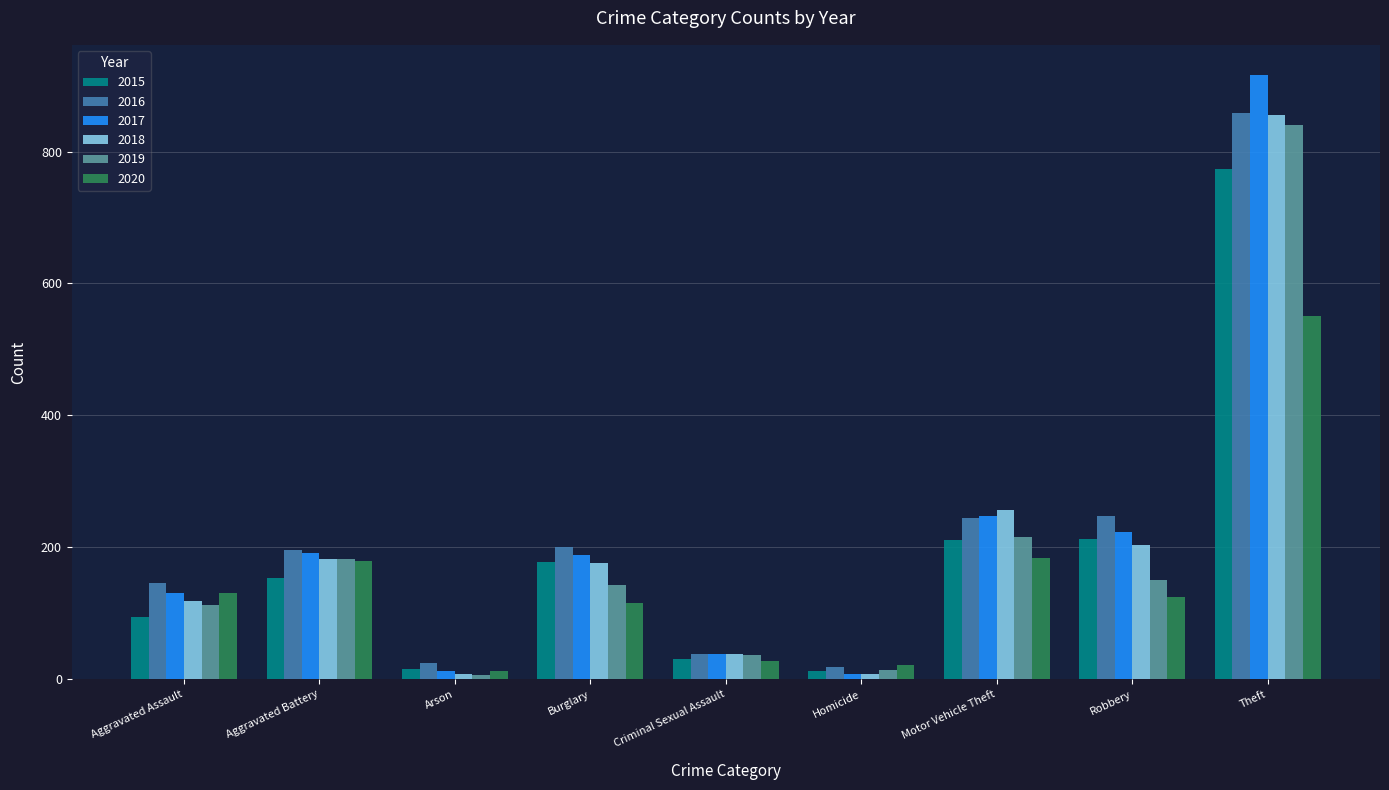

The 2019 series shows 182 at Aggravated Battery. True or false?

True